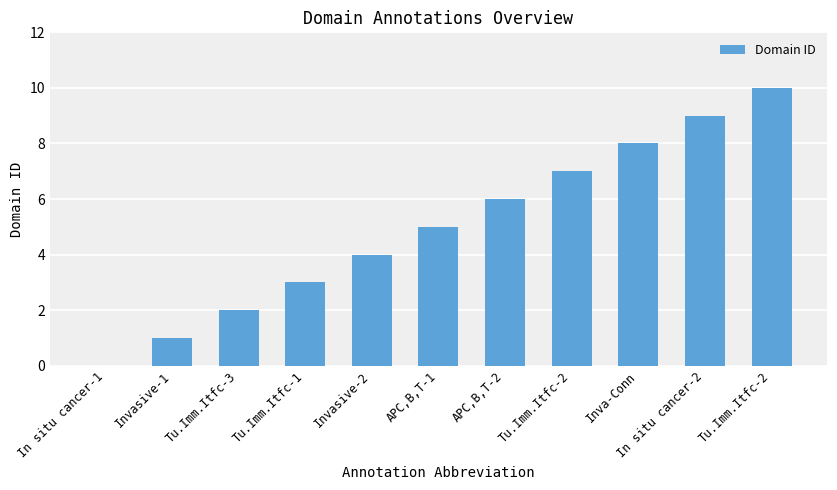

How many positive values are there?

10